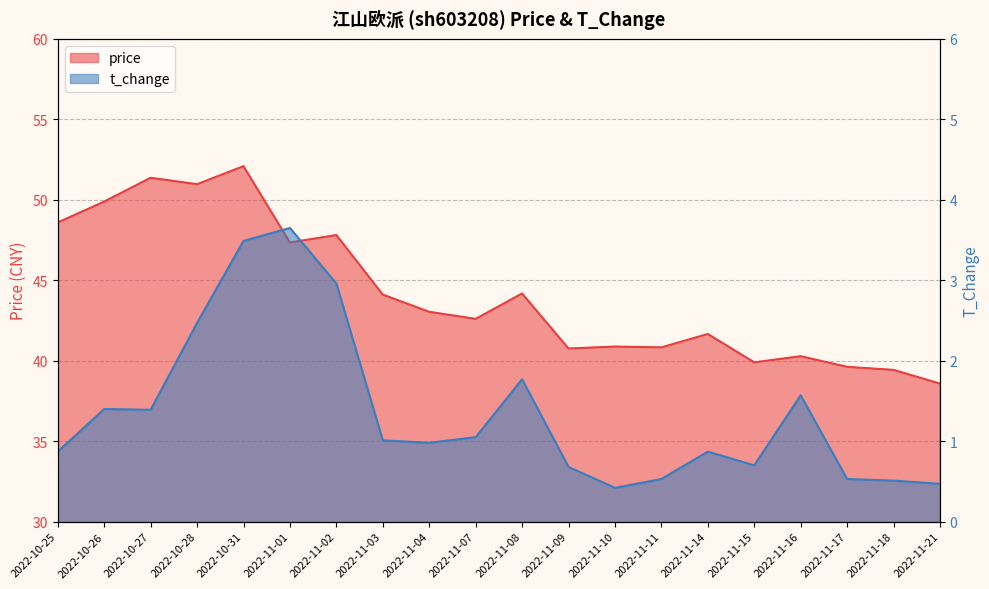

True or false: price and t_change intersect in this chart.

False